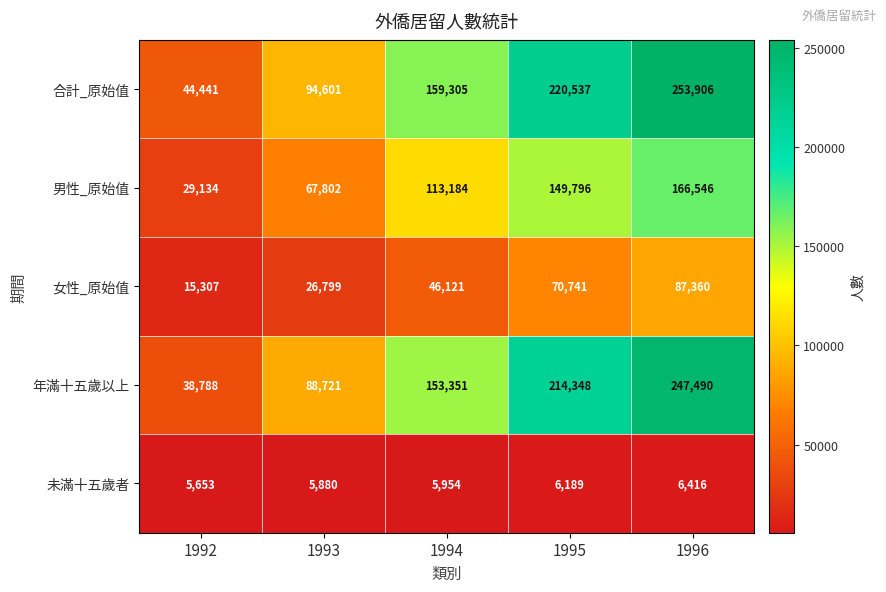

How many data points in 合計_原始值 are less than 159305?

2